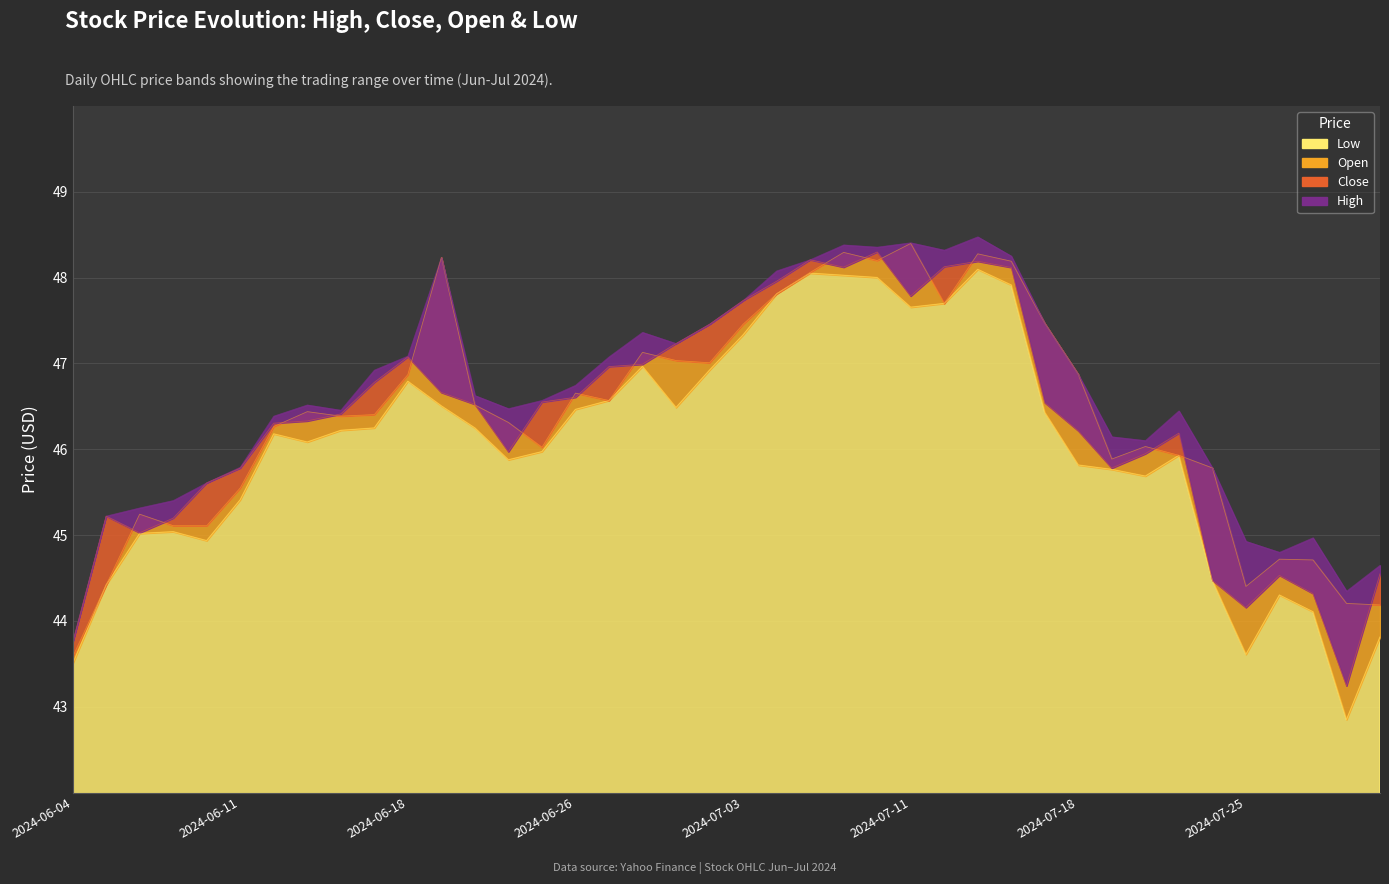

How many interior local peaks does the Open series have?

10